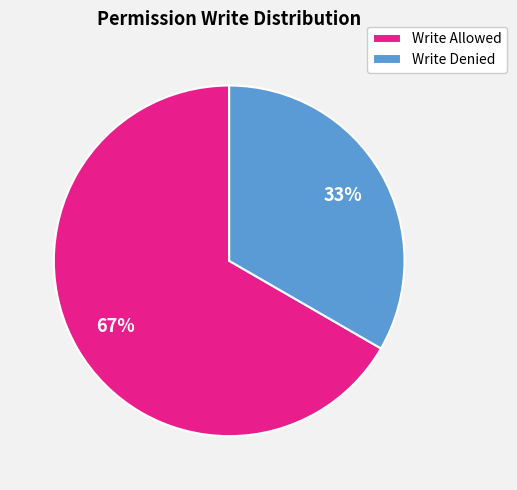

Which has a higher value, Write Allowed or Write Denied?

Write Allowed